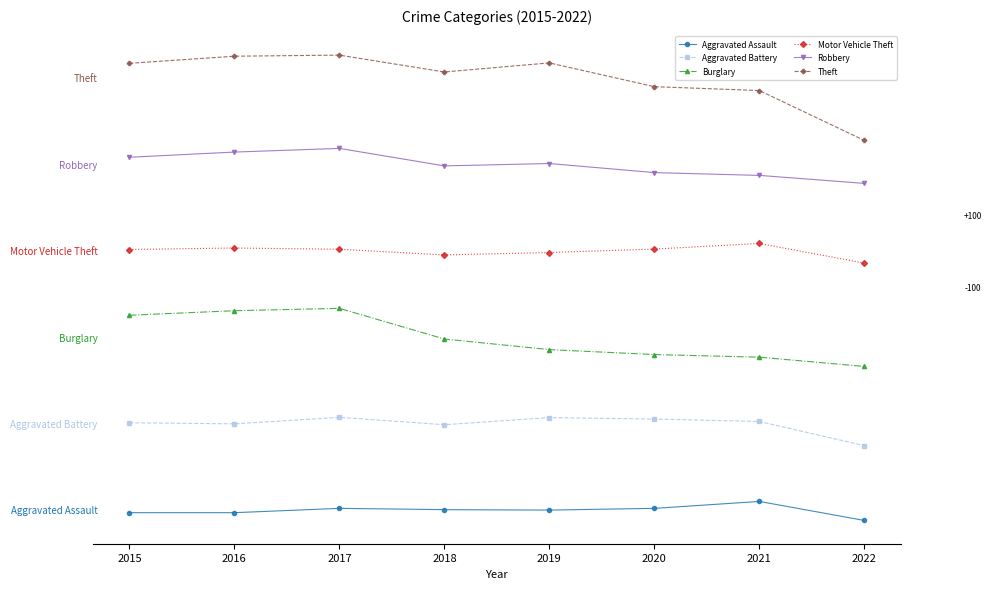

What are all the series names shown in the legend?

Aggravated Assault, Aggravated Battery, Burglary, Motor Vehicle Theft, Robbery, Theft